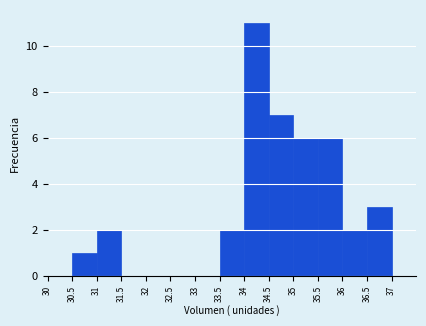

Reading left to right, transcribe this chart: for each bar, give the range it covers on the x-axis and its height. The values are not printed on the chart, so give them approximately, as read against the axis.

30.0 to 30.5: 0
30.5 to 31.0: 1
31.0 to 31.5: 2
31.5 to 32.0: 0
32.0 to 32.5: 0
32.5 to 33.0: 0
33.0 to 33.5: 0
33.5 to 34.0: 2
34.0 to 34.5: 11
34.5 to 35.0: 7
35.0 to 35.5: 6
35.5 to 36.0: 6
36.0 to 36.5: 2
36.5 to 37.0: 3
37.0 to 37.5: 0